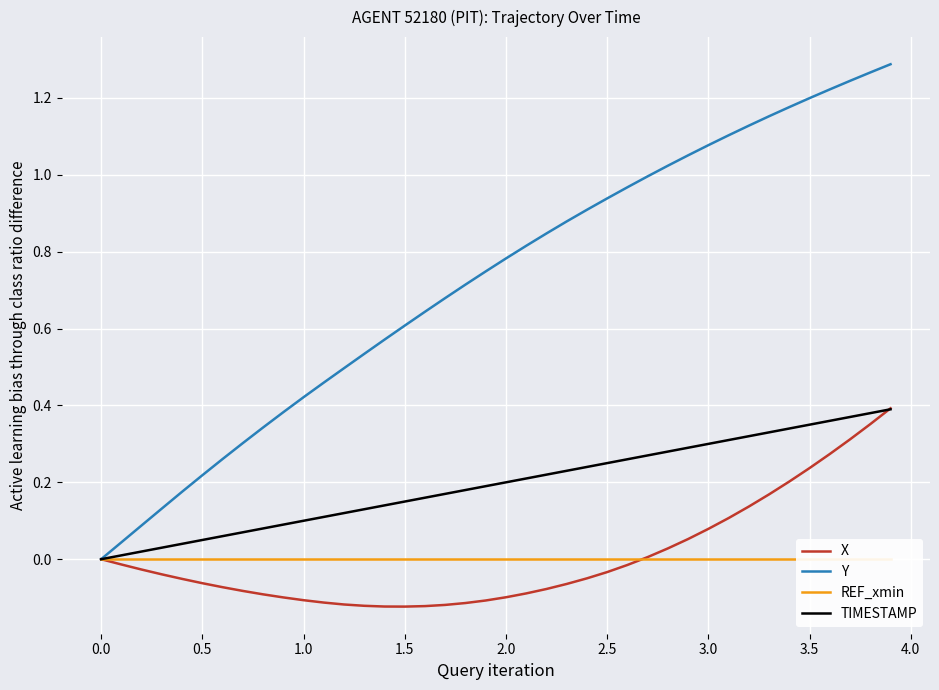

The value of TIMESTAMP at 2.0 is 0.3. True or false?

False